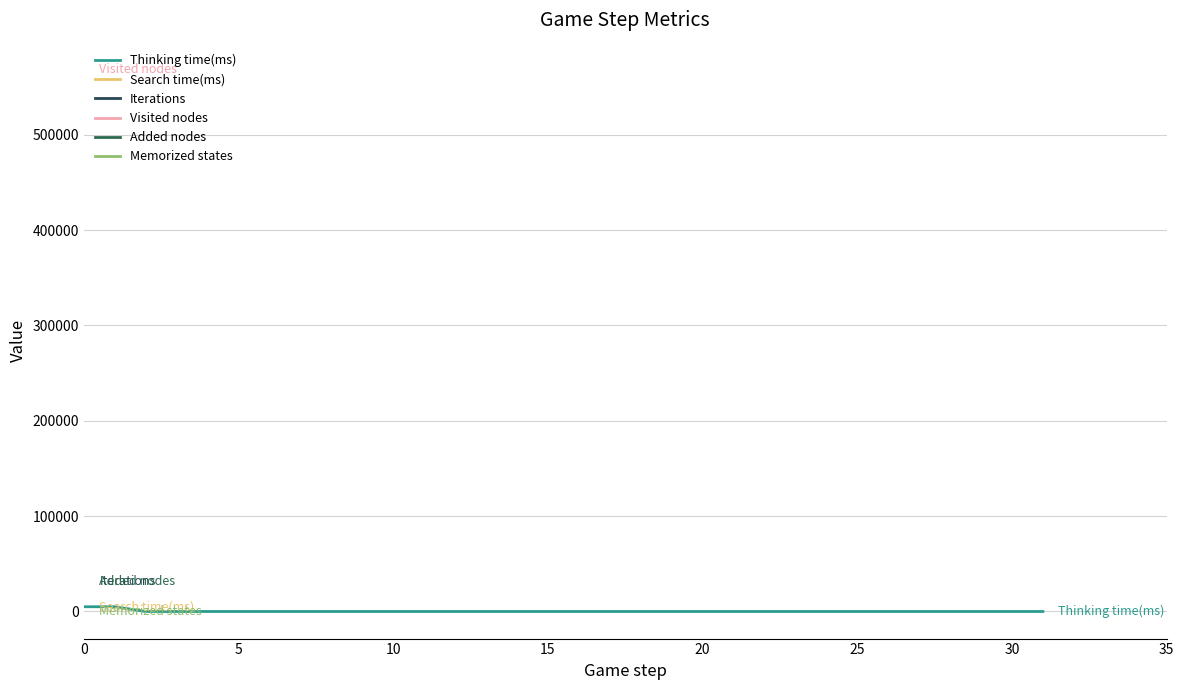

What is the label of the 27th point from the right?

5